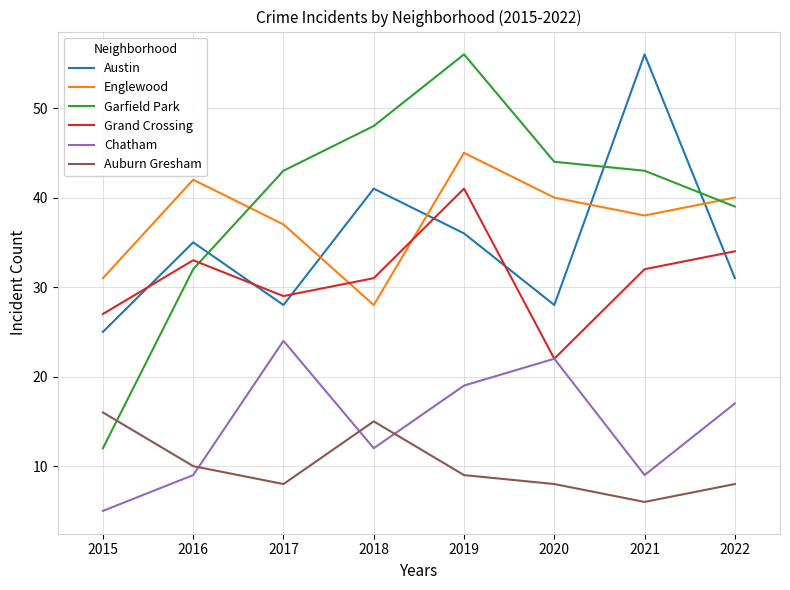

What is the total value across all series at 2016?

161